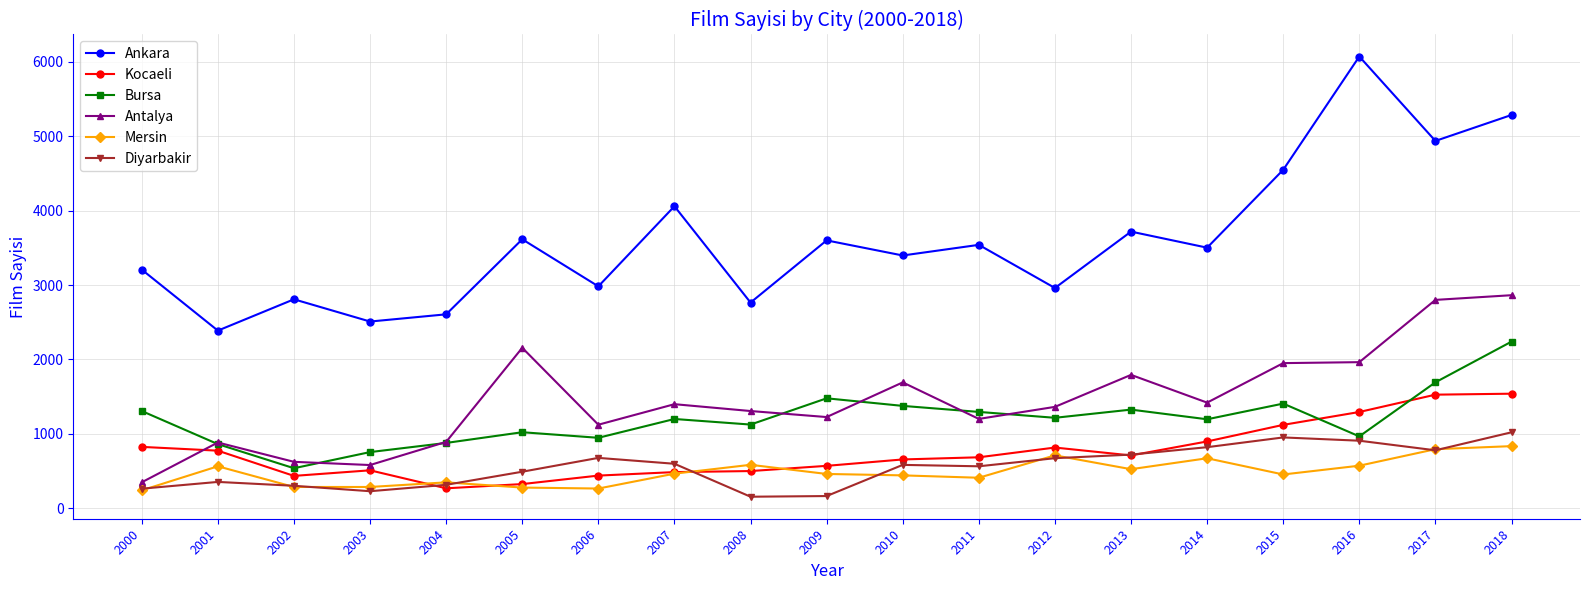

True or false: Mersin and Diyarbakir cross at least once.

True